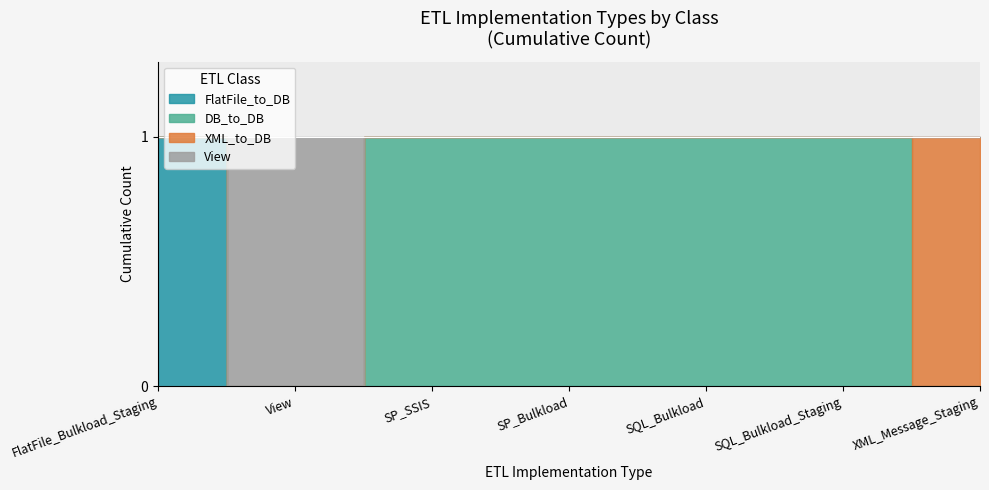

List the labels in order of DB_to_DB value, smallest first.

FlatFile_Bulkload_Staging, View, XML_Message_Staging, SP_SSIS, SP_Bulkload, SQL_Bulkload, SQL_Bulkload_Staging